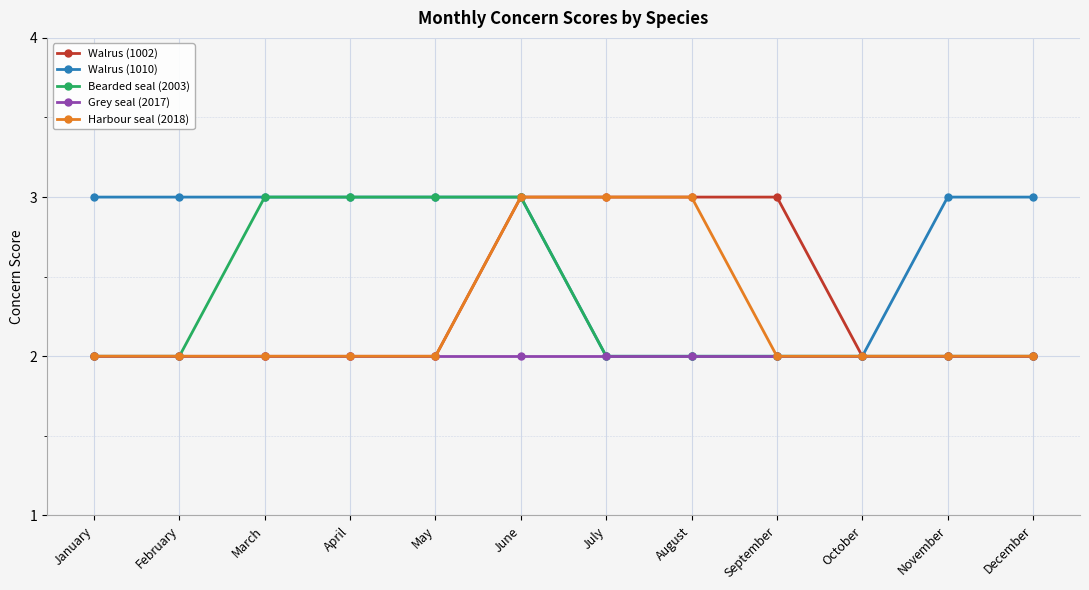

What is the minimum value shown in the chart?

2